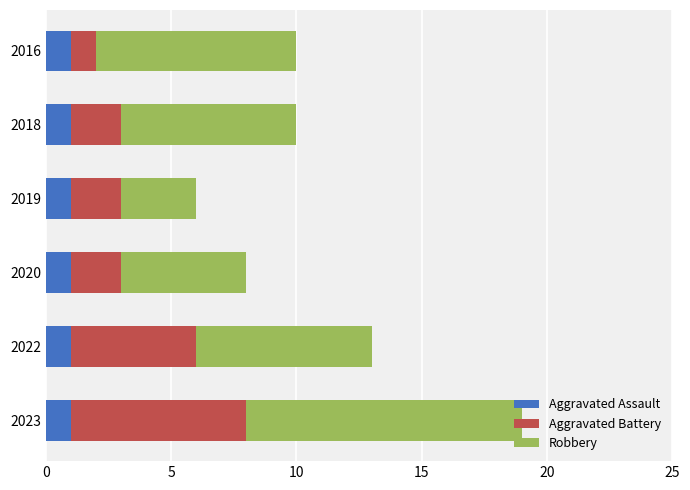

What is the total value across all series at 2020?

8